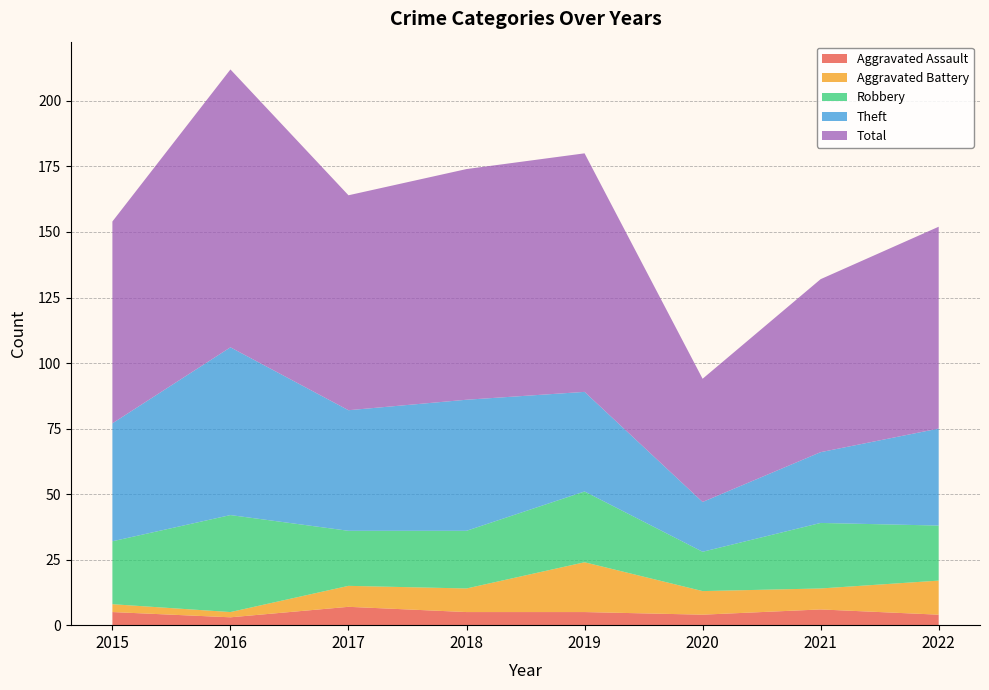

Reading left to right, extract all data points from this chart.

Aggravated Assault: 2015=5	2016=3	2017=7	2018=5	2019=5	2020=4	2021=6	2022=4
Aggravated Battery: 2015=3	2016=2	2017=8	2018=9	2019=19	2020=9	2021=8	2022=13
Robbery: 2015=24	2016=37	2017=21	2018=22	2019=27	2020=15	2021=25	2022=21
Theft: 2015=45	2016=64	2017=46	2018=50	2019=38	2020=19	2021=27	2022=37
Total: 2015=77	2016=106	2017=82	2018=88	2019=91	2020=47	2021=66	2022=77